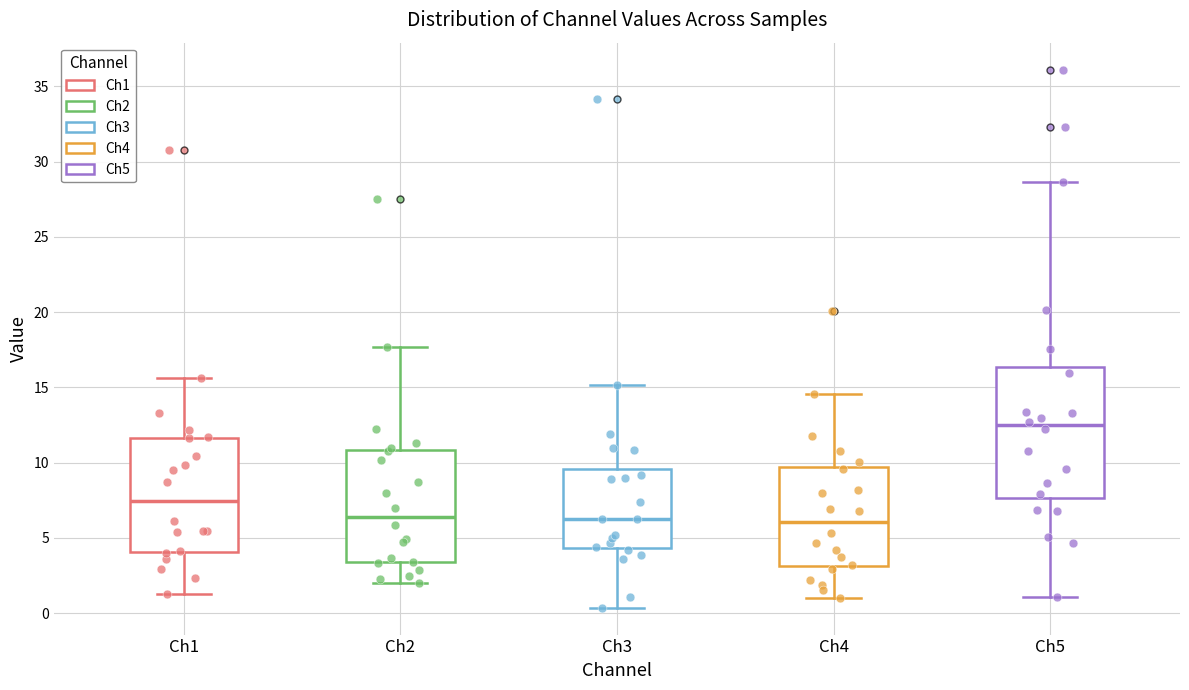

Reading left to right, transcribe this box plot: for each box, give where its median line is, the range the box spans, and where its two whiskers end, as read against the y-axis. The values are not printed on the chart, so give them approximately, as read against the axis.

Ch1: median 7.5, box 4.0 to 11.5, whiskers 1.5 to 15.5
Ch2: median 6.5, box 3.5 to 11.0, whiskers 2.0 to 17.5
Ch3: median 6.0, box 4.5 to 9.5, whiskers 0.5 to 15.0
Ch4: median 6.0, box 3.0 to 9.5, whiskers 1.0 to 14.5
Ch5: median 12.5, box 7.5 to 16.5, whiskers 1.0 to 28.5